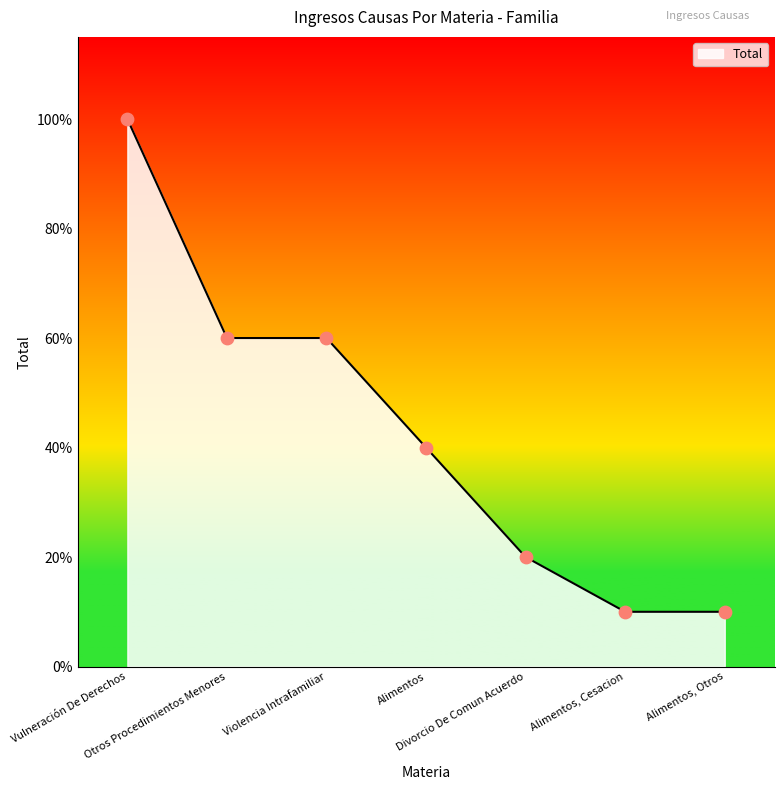

Approximately how many times larger is the value at Violencia Intrafamiliar compared to Alimentos?

1.5